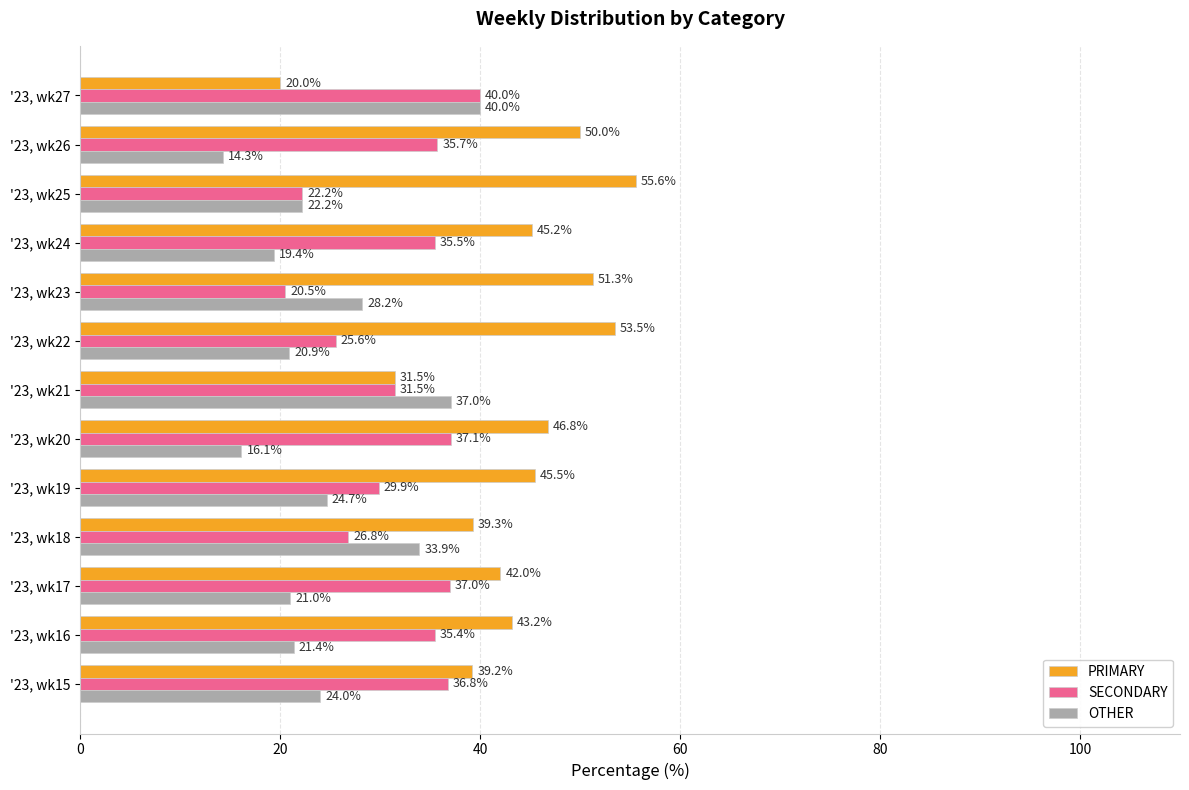

Which series has the widest spread of values?

PRIMARY